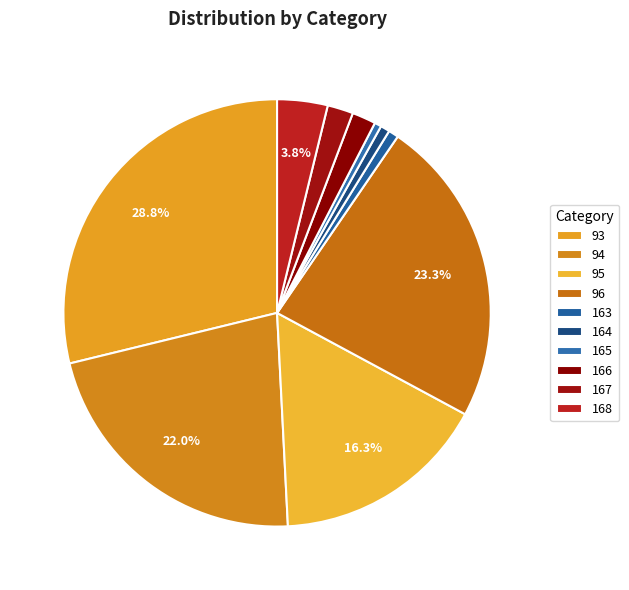

To the nearest percent, what percentage of the pie is 167?

2%